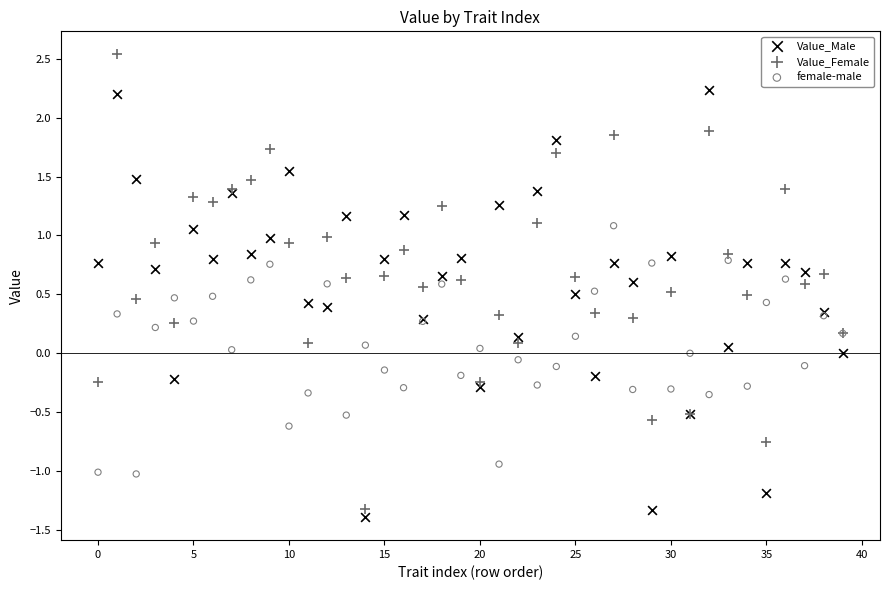

Which series reaches the maximum Y coordinate?

Value_Female